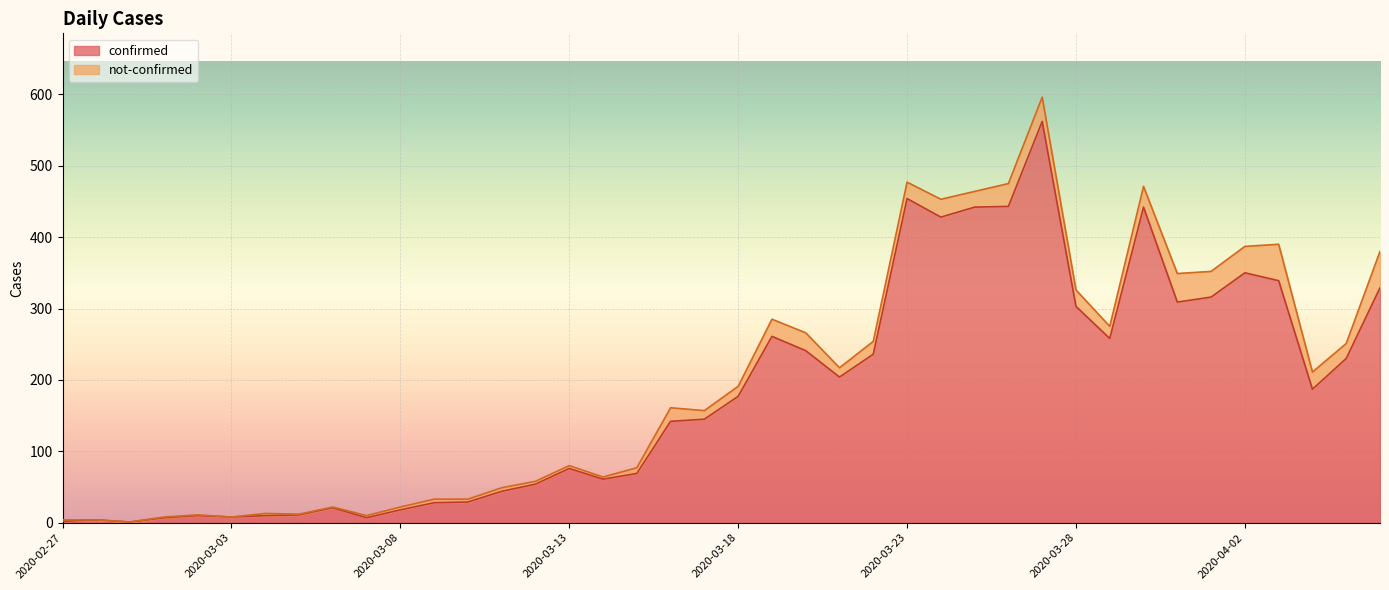

What is the change in value from 2020-03-04 to 2020-03-07?

-3